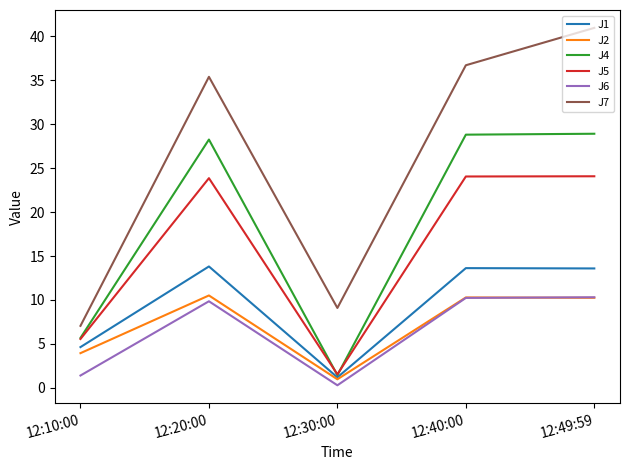

Is this an area chart (filled region under the line)?

No